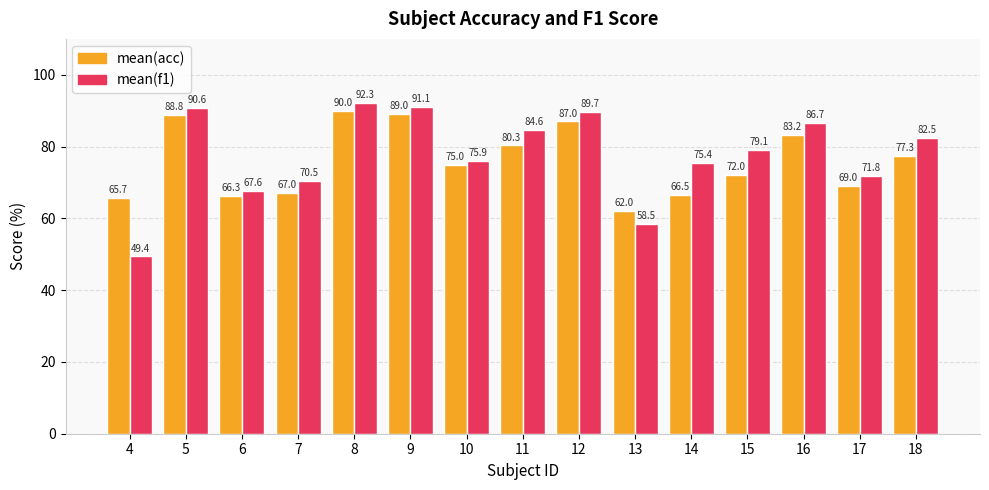

Rank the series by their maximum value, from lowest to highest.

mean(acc), mean(f1)